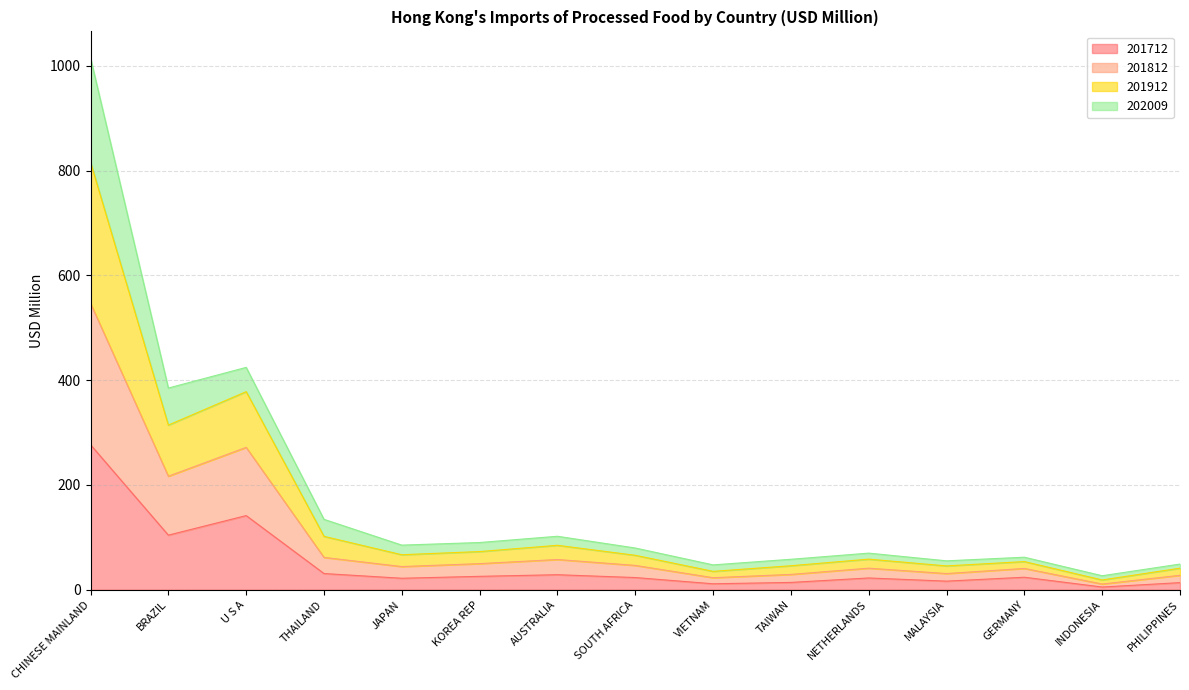

At which category does the chart reach its minimum across all series?

INDONESIA